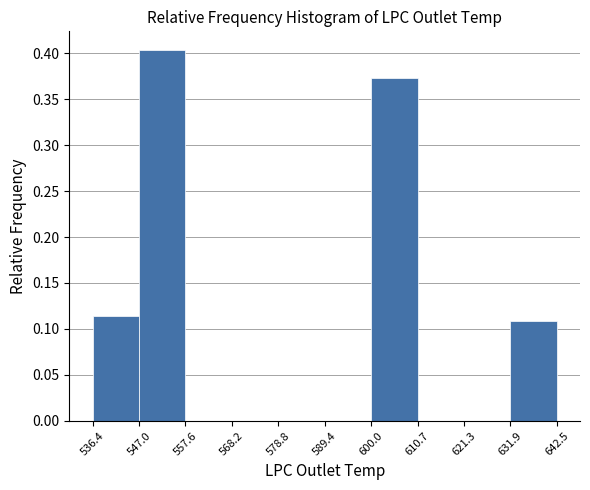

Reading left to right, transcribe this chart: for each bar, give the range it covers on the x-axis and its height. The values are not printed on the chart, so give them approximately, as read against the axis.

536.4 to 547.0: 0.115
547.0 to 557.6: 0.405
557.6 to 568.2: 0
568.2 to 578.8: 0
578.8 to 589.4: 0
589.4 to 600.0: 0
600.0 to 610.7: 0.375
610.7 to 621.3: 0
621.3 to 631.9: 0
631.9 to 642.5: 0.110